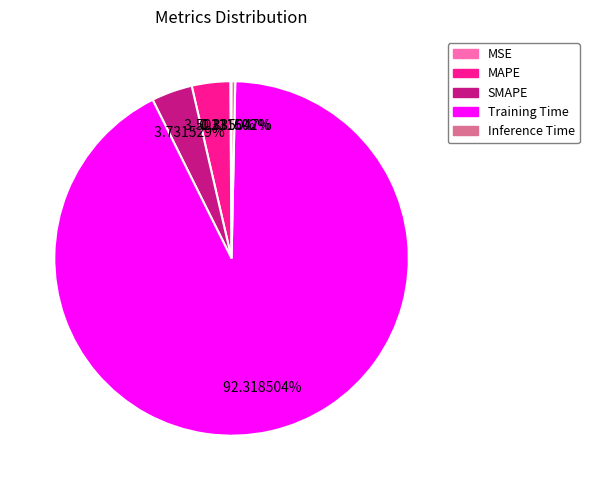

Is there a majority slice in this chart?

Yes